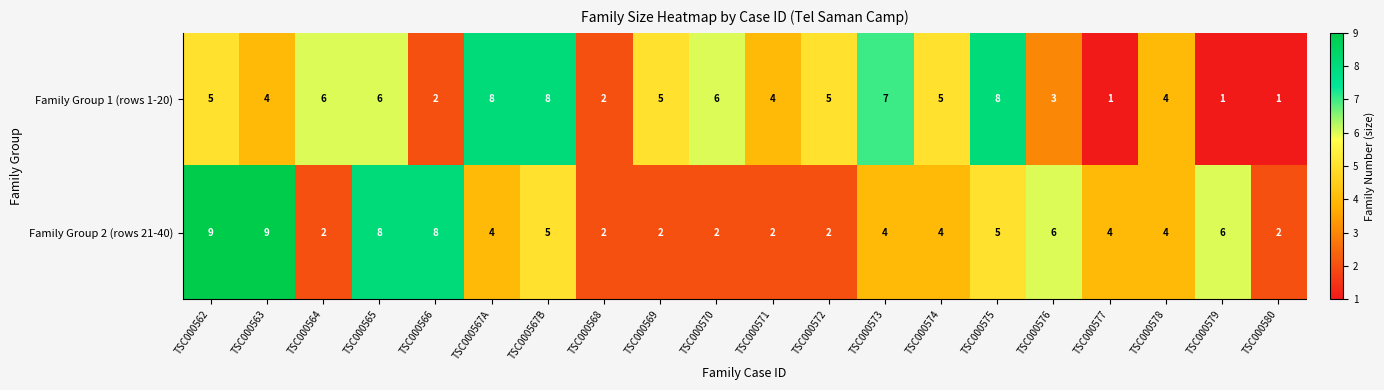

Count the number of data series in this chart.

2